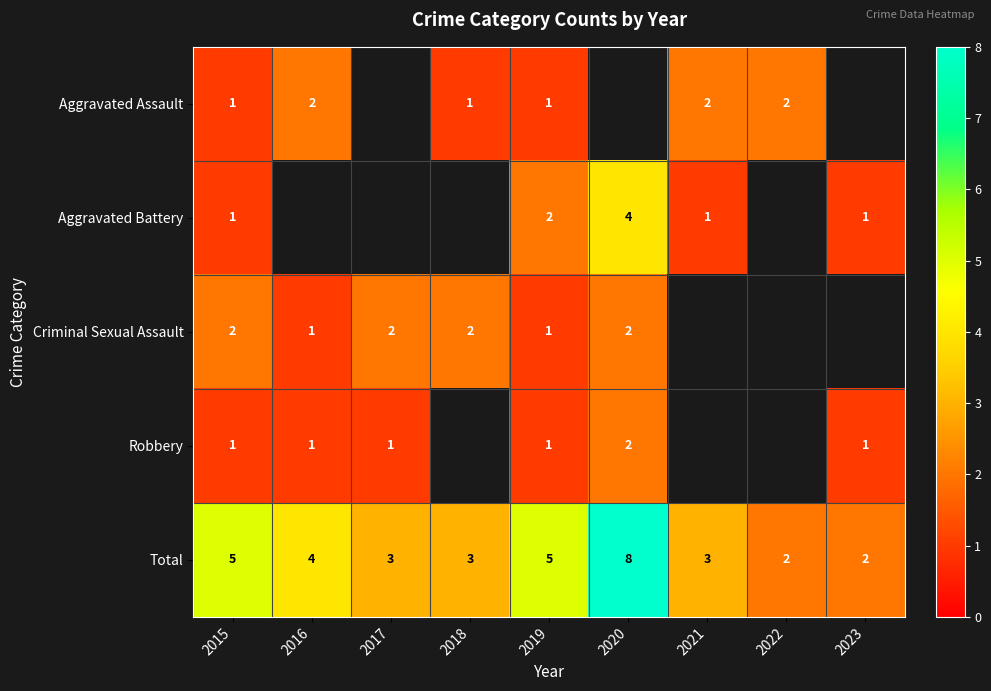

Is it true that Aggravated Battery equals 7.0 at 2020?

False